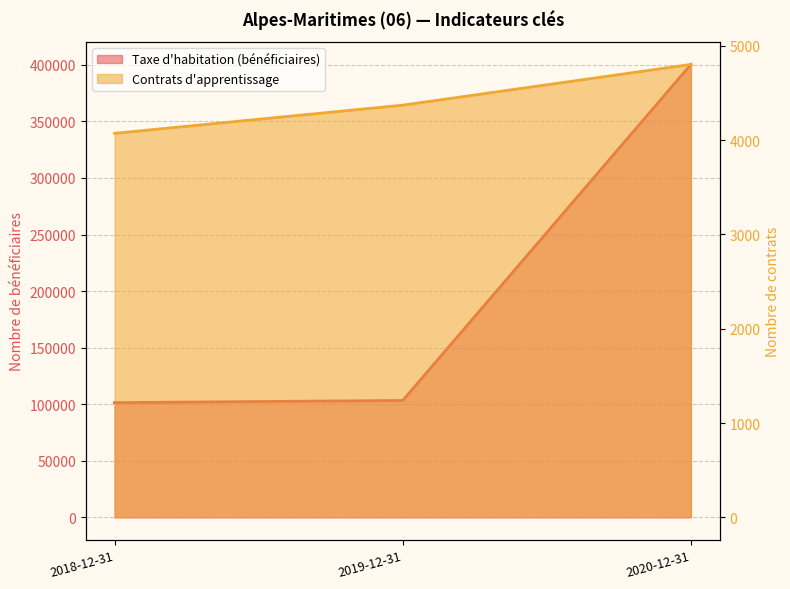

Which series has the widest spread of values?

Taxe d'habitation (bénéficiaires)